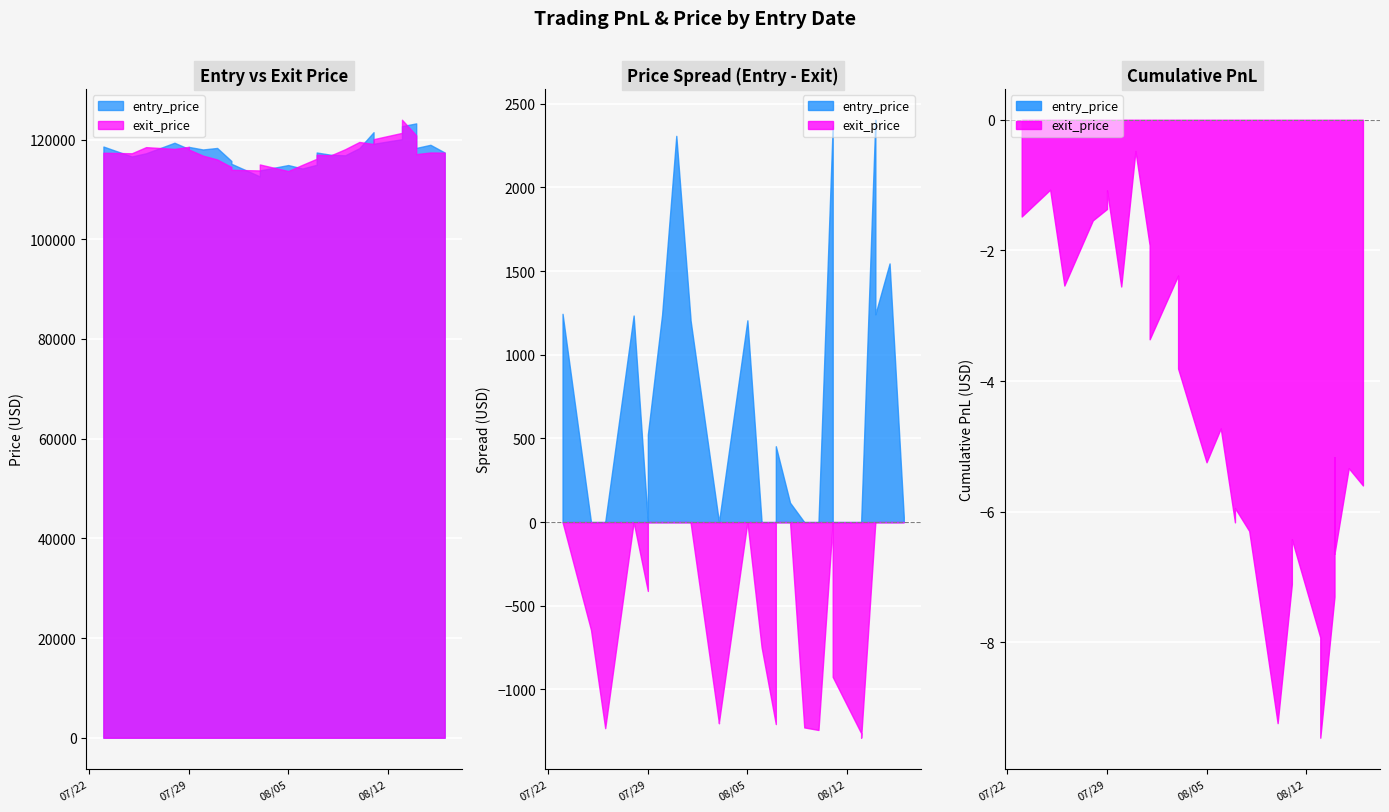

What is the label of the 7th point from the left?

2025-07-30